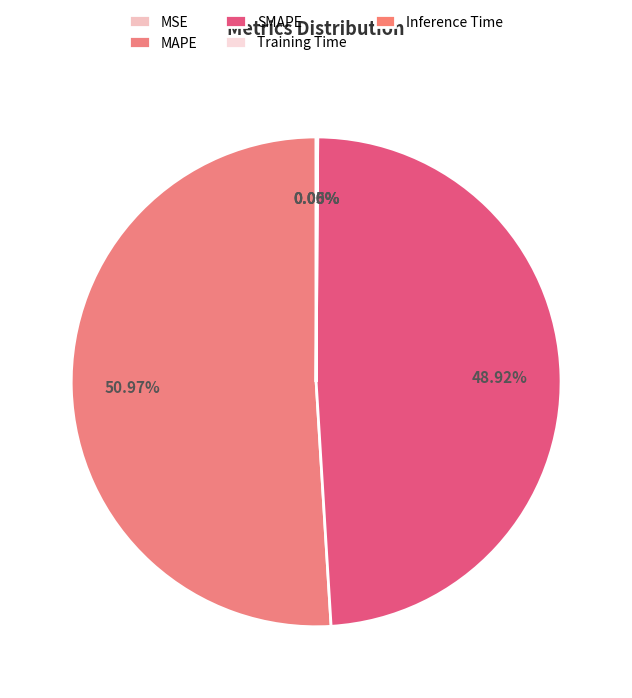

What is the total percentage of MSE and Inference Time?

0.1%